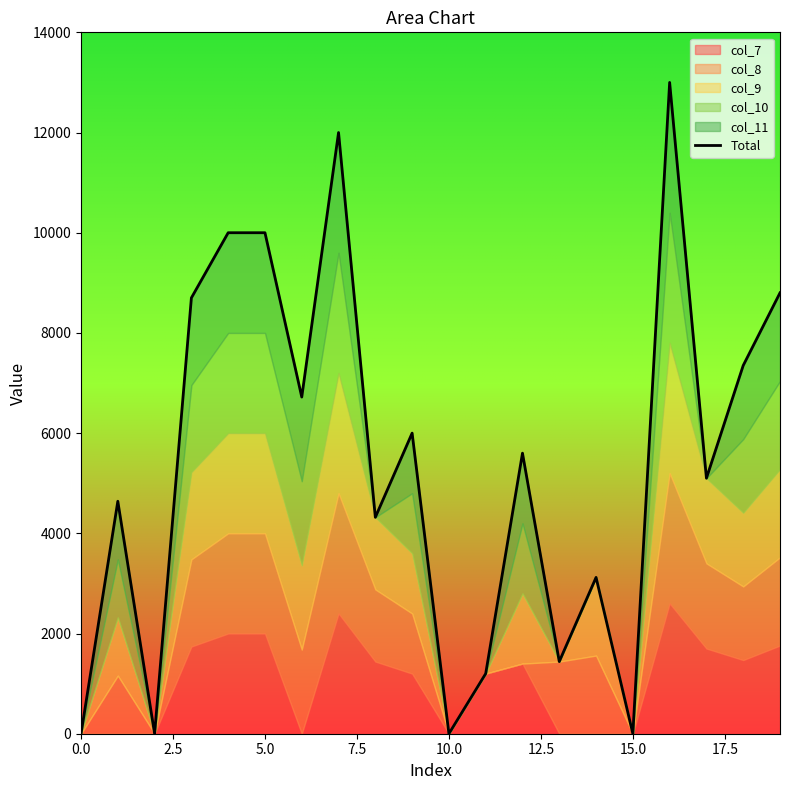

What is the approximate value at 2.5, to the nearest 100?

4600